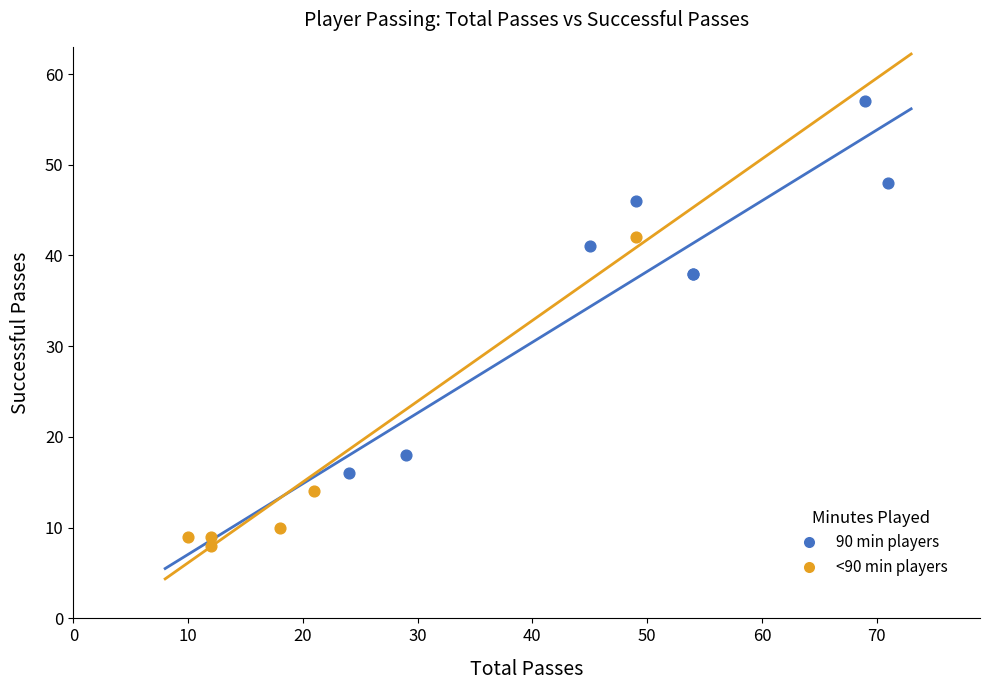

What are all the series names shown in the legend?

90 min players, <90 min players